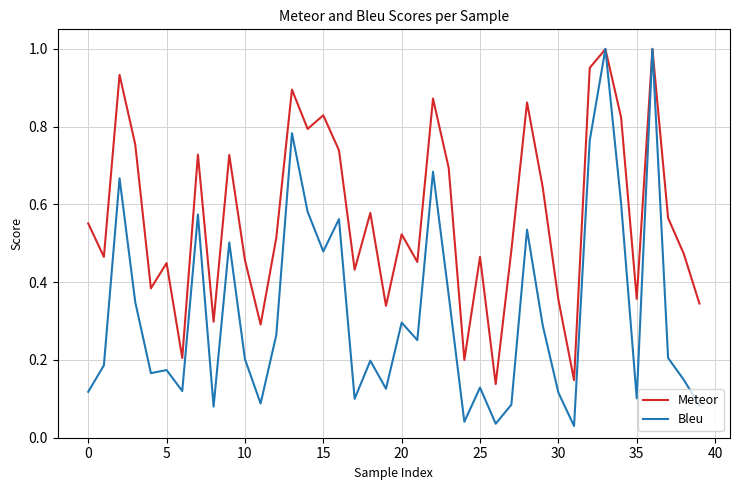

Which series has the largest total across all categories?

Meteor